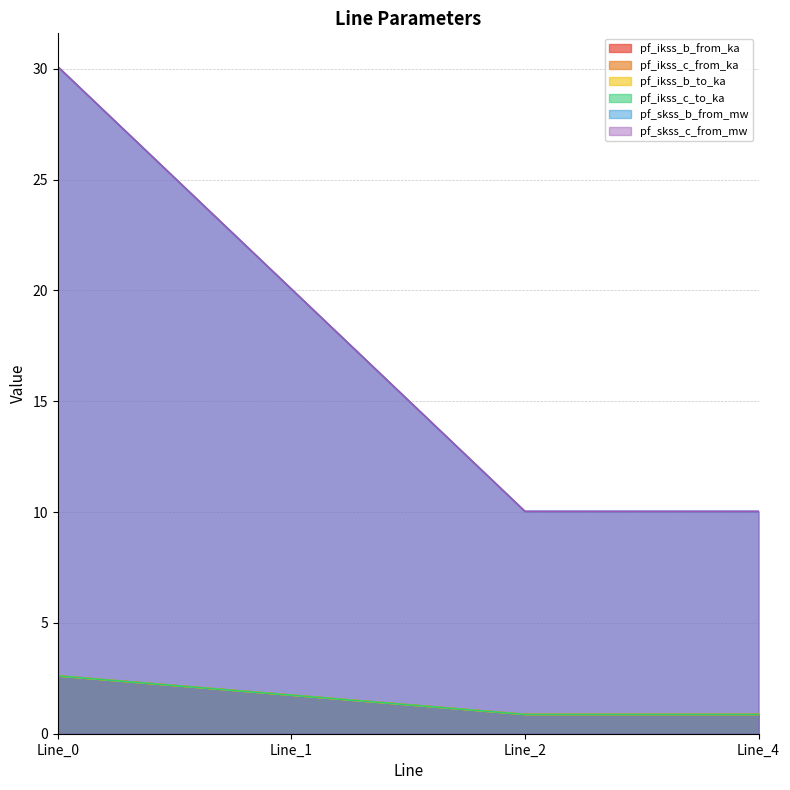

Is it true that pf_ikss_c_to_ka equals 1.7 at Line_1?

True